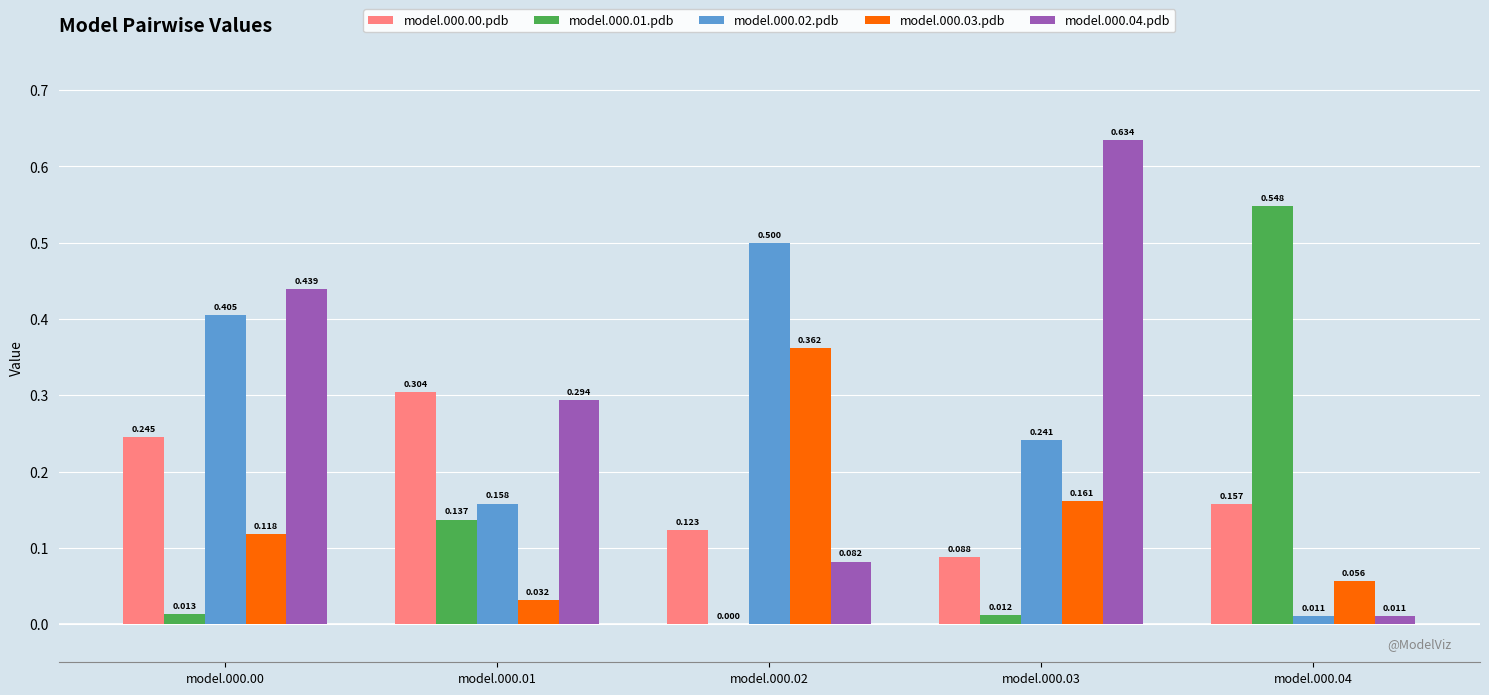

Is the value of model.000.03.pdb at model.000.00 greater than the value of model.000.02.pdb at model.000.01?

No